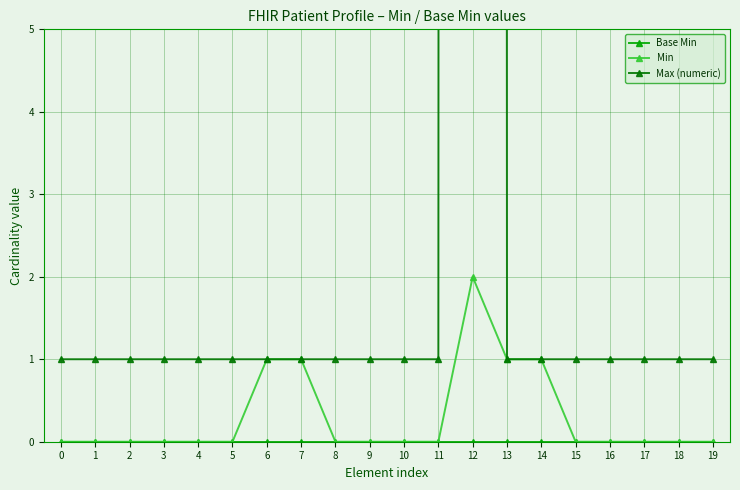

The Min series shows 0 at 19. True or false?

True